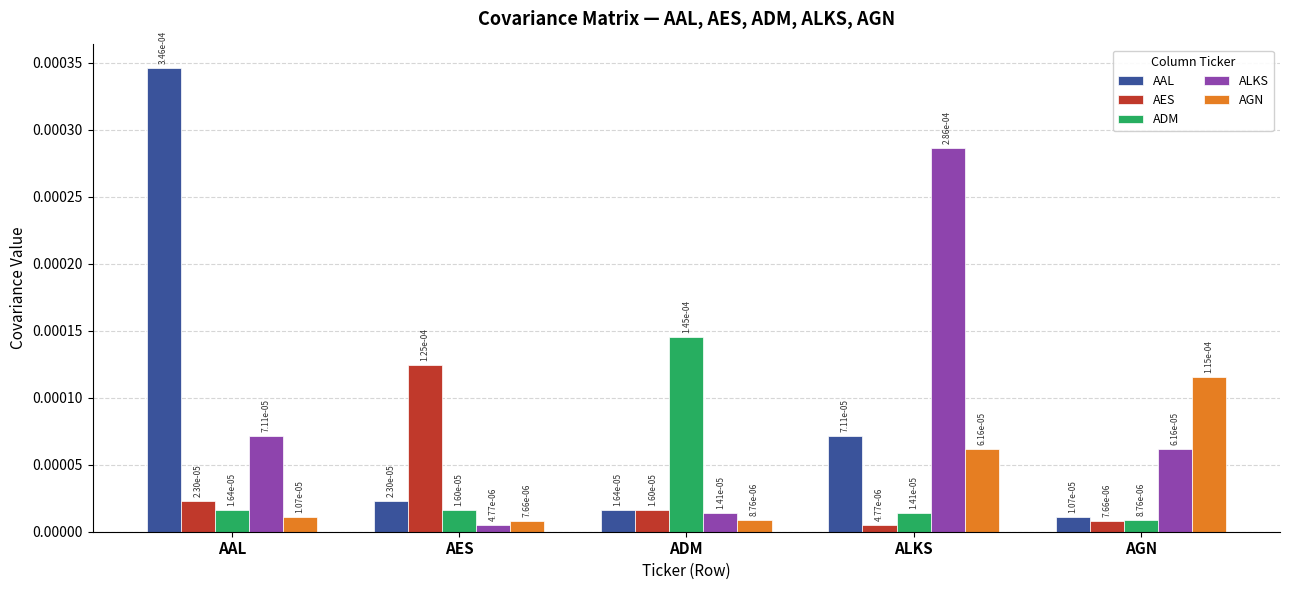

Are the bars horizontal?

No